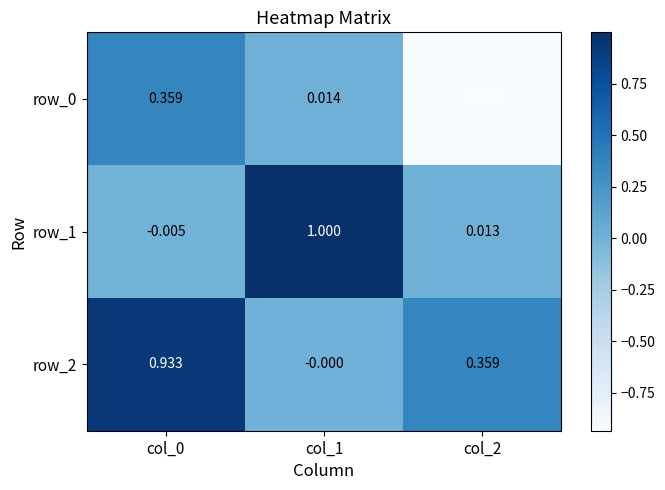

What is the sum of all row_0 values?

-0.6